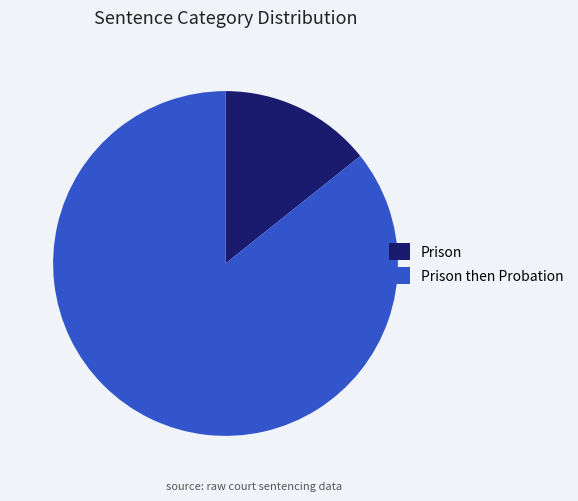

Does Prison then Probation account for over 50% of the chart?

Yes